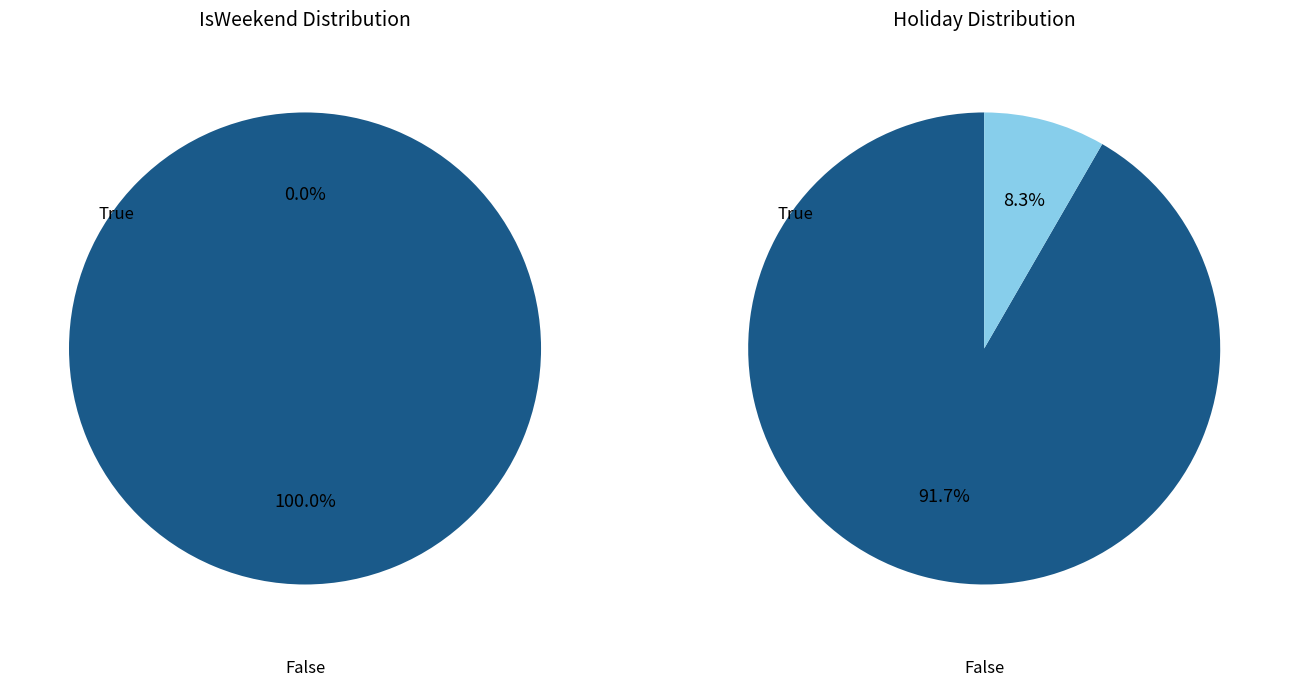

Rank the series at 16 from lowest to highest value.

IsWeekend, Holiday